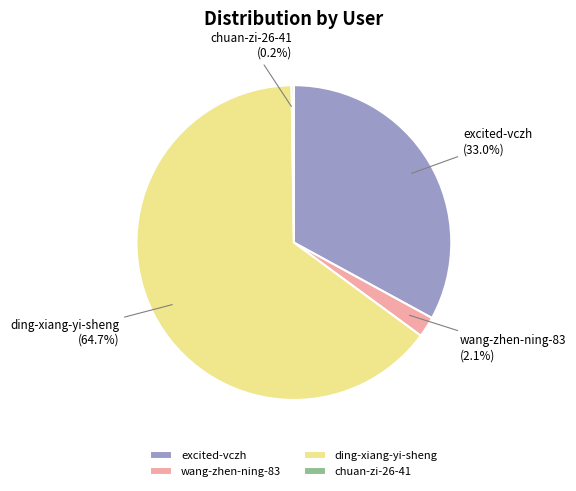

Between wang-zhen-ning-83 and excited-vczh, which is larger?

excited-vczh